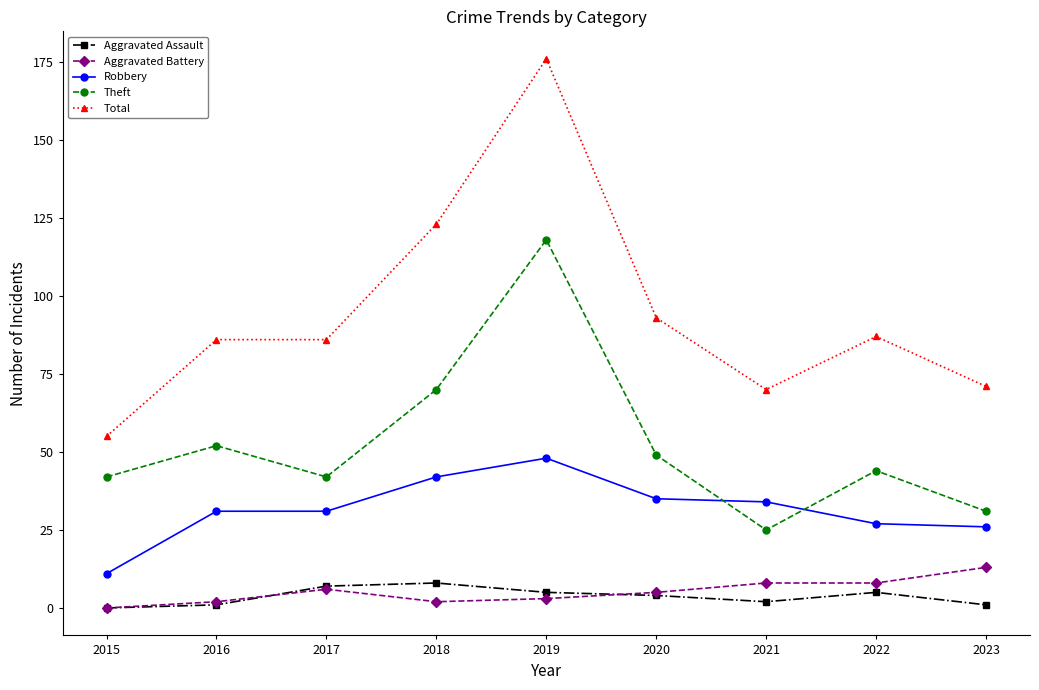

List the series in order of their peak value, lowest first.

Aggravated Assault, Aggravated Battery, Robbery, Theft, Total